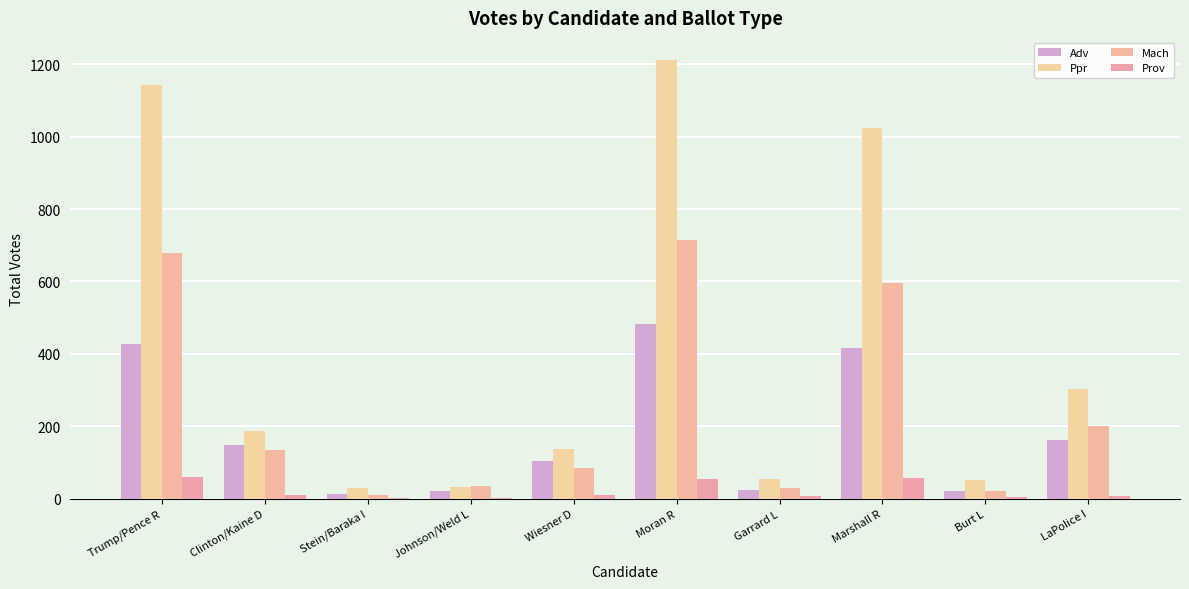

What position from the right is Moran R?

5